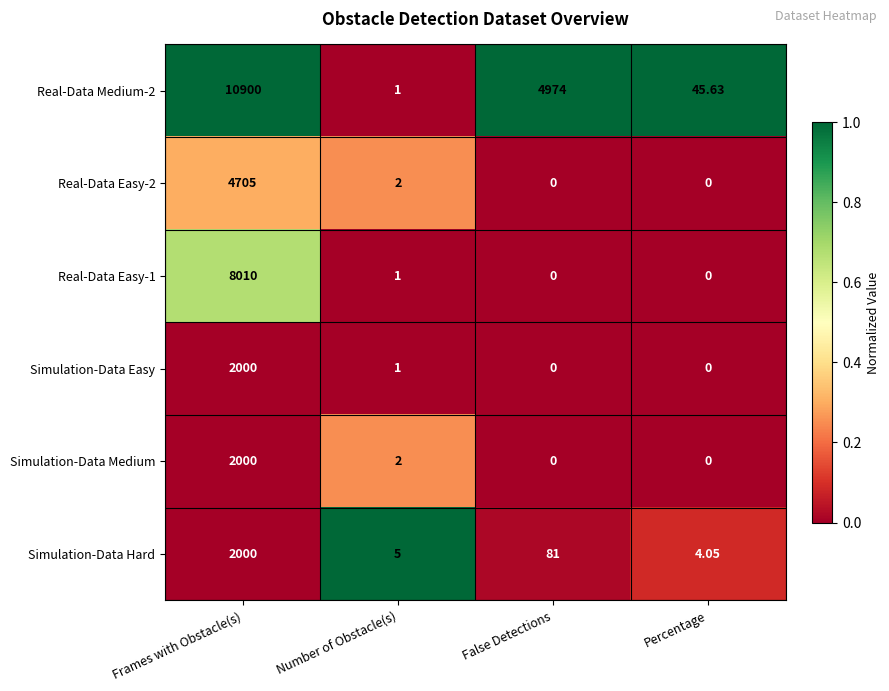

Is the value of Real-Data Easy-2 at Frames with Obstacle(s) greater than the value of Simulation-Data Easy at False Detections?

Yes